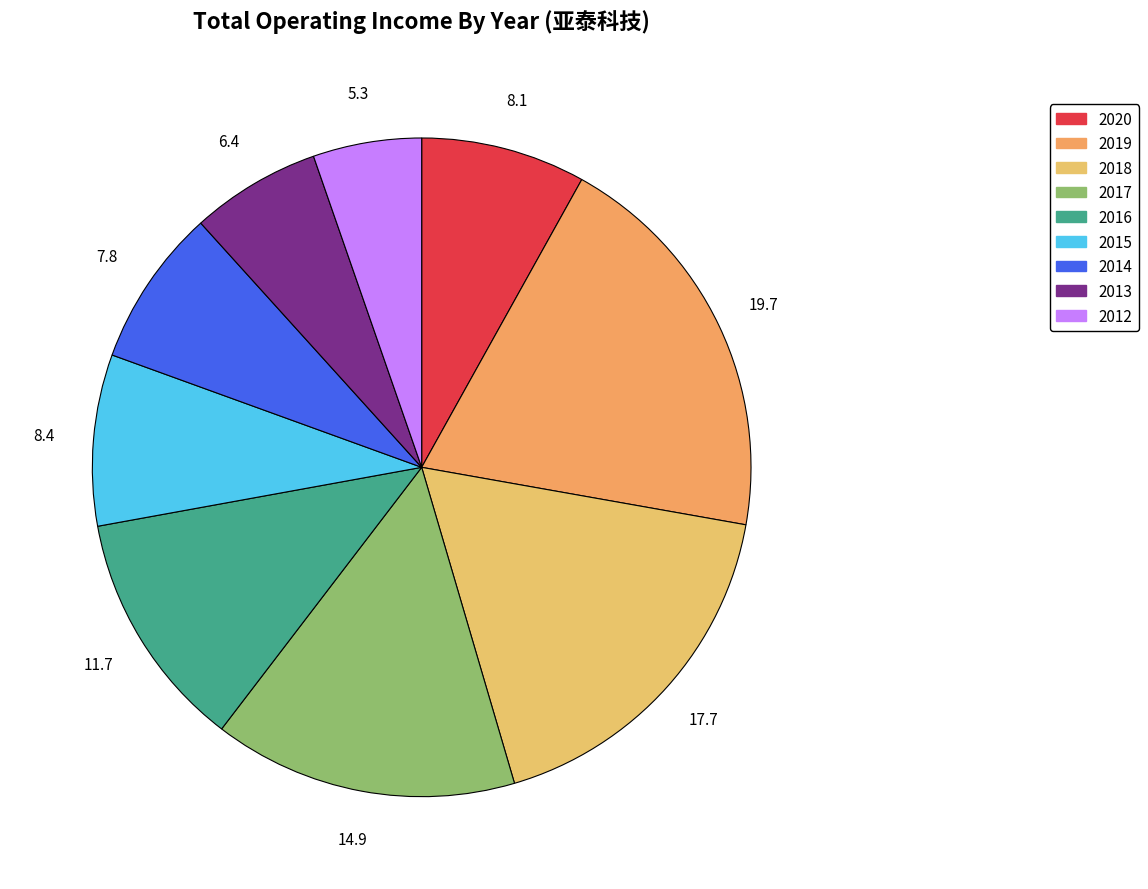

How many segments does this pie chart have?

9